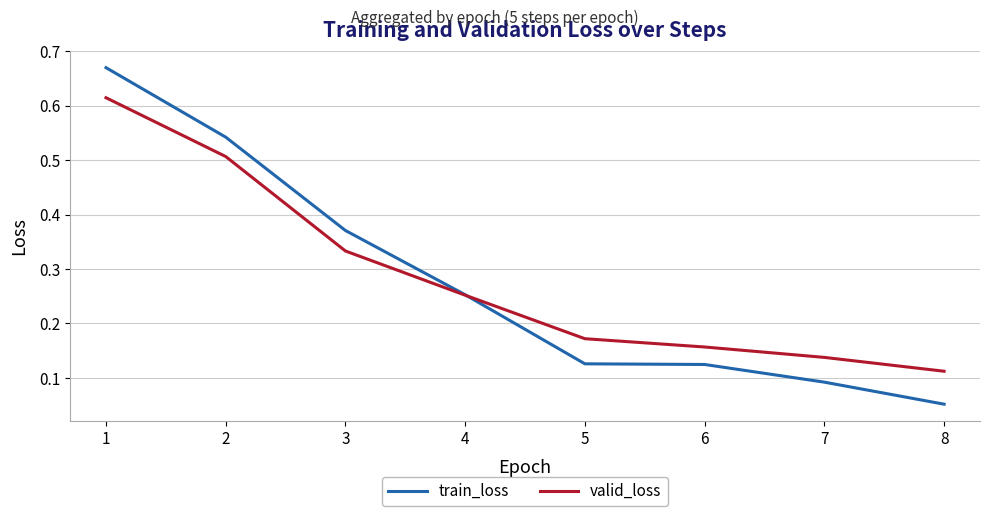

True or false: train_loss and valid_loss intersect in this chart.

True